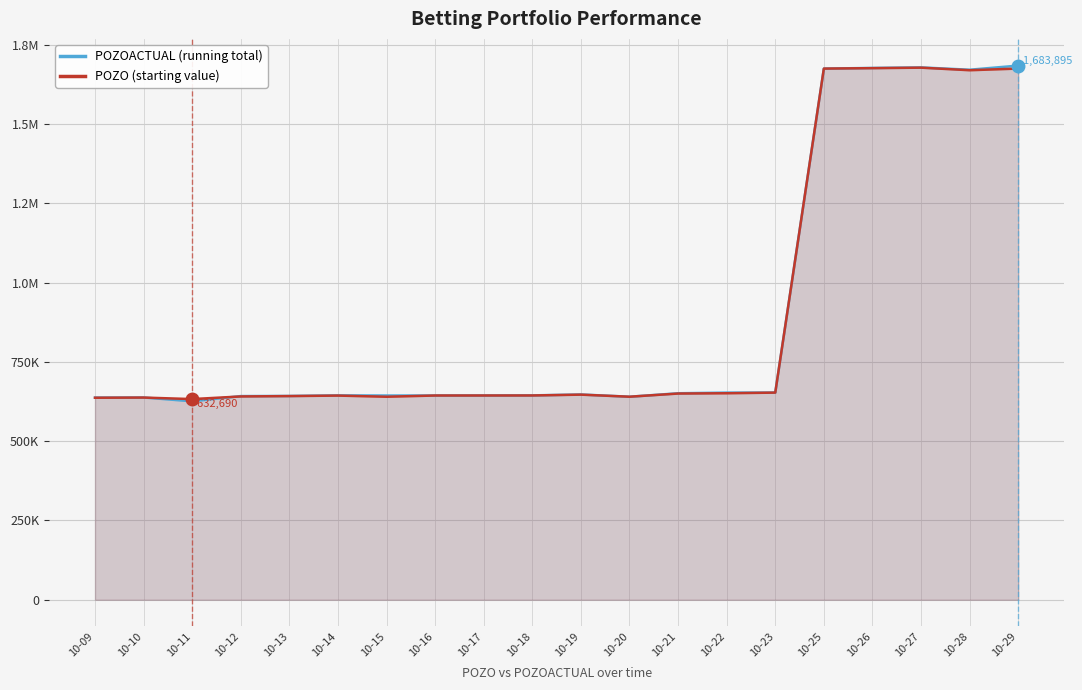

The value of POZO (starting value) at 10-29 is 1010150. True or false?

False